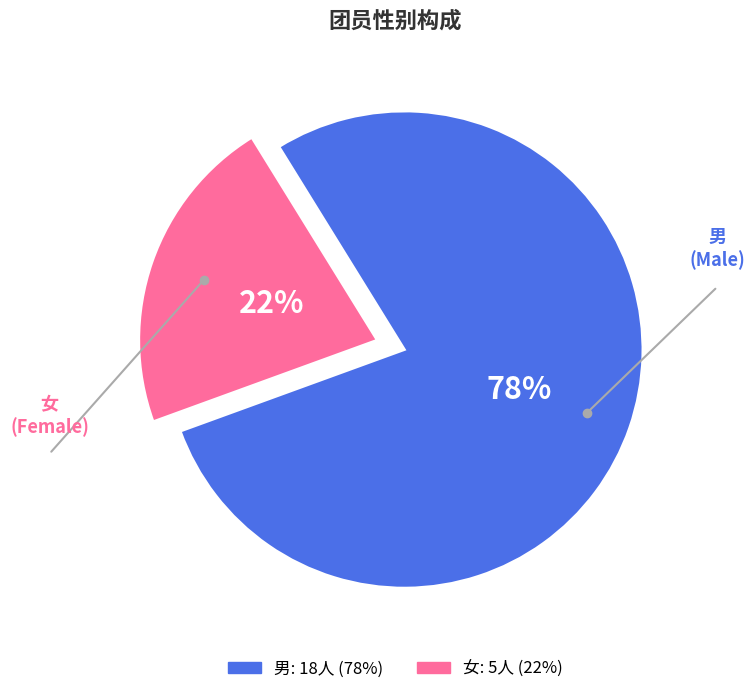

The 男 slice represents 65% of the pie. True or false?

False